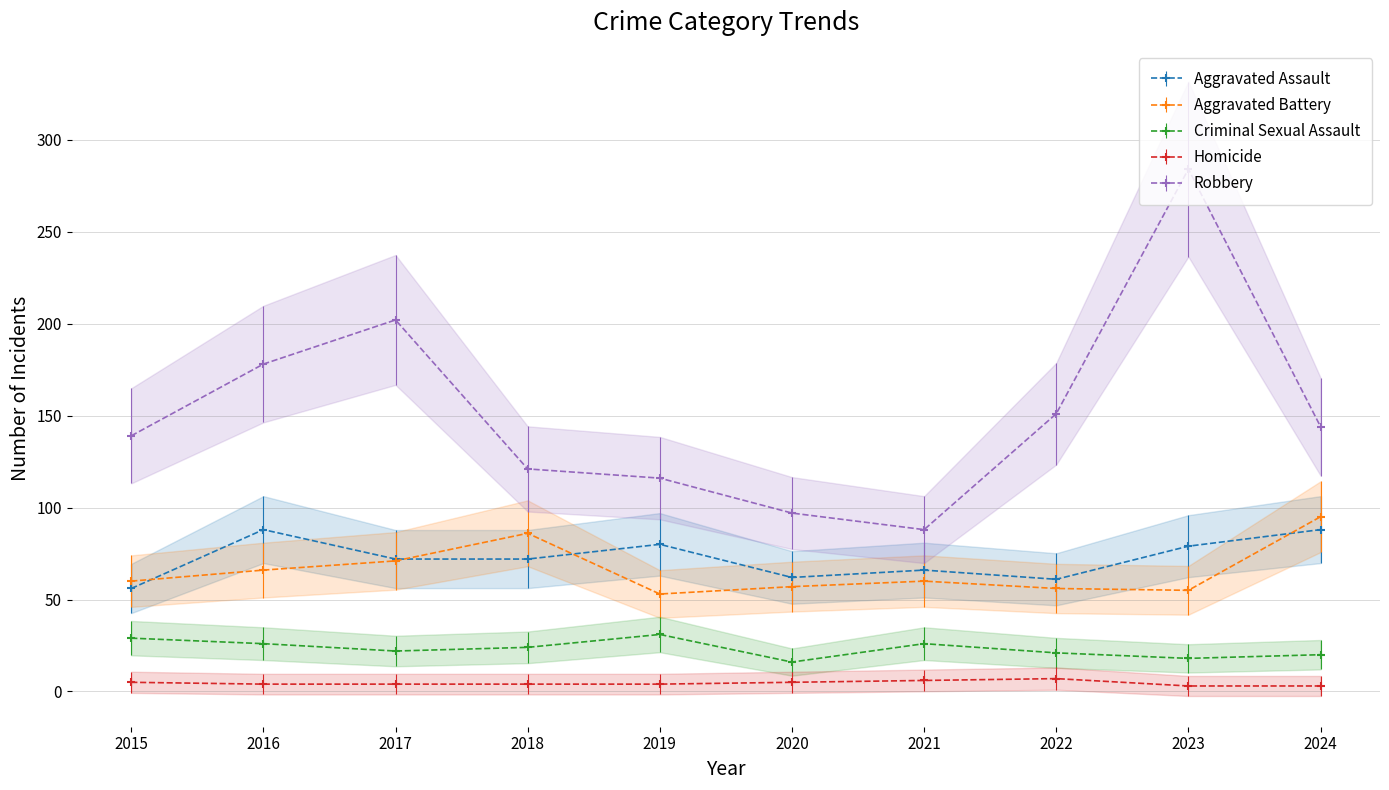

What is the maximum value shown in the chart?

284